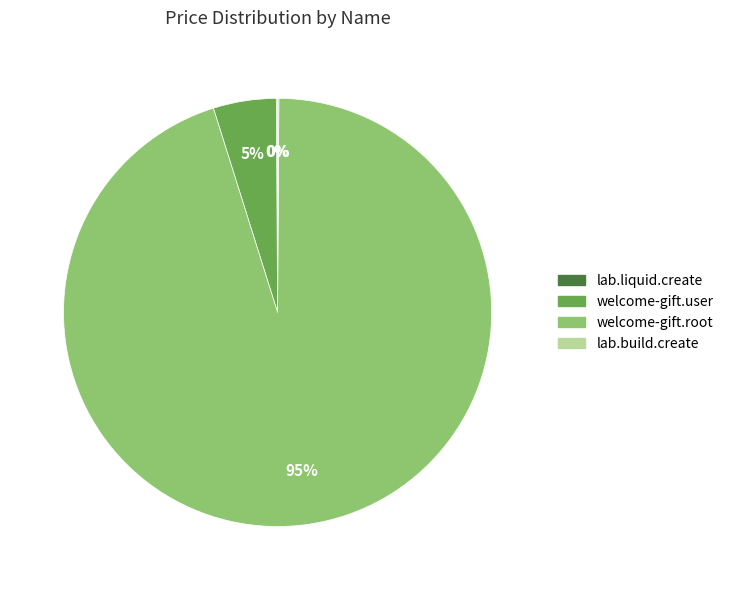

Is welcome-gift.user the majority of the pie?

No